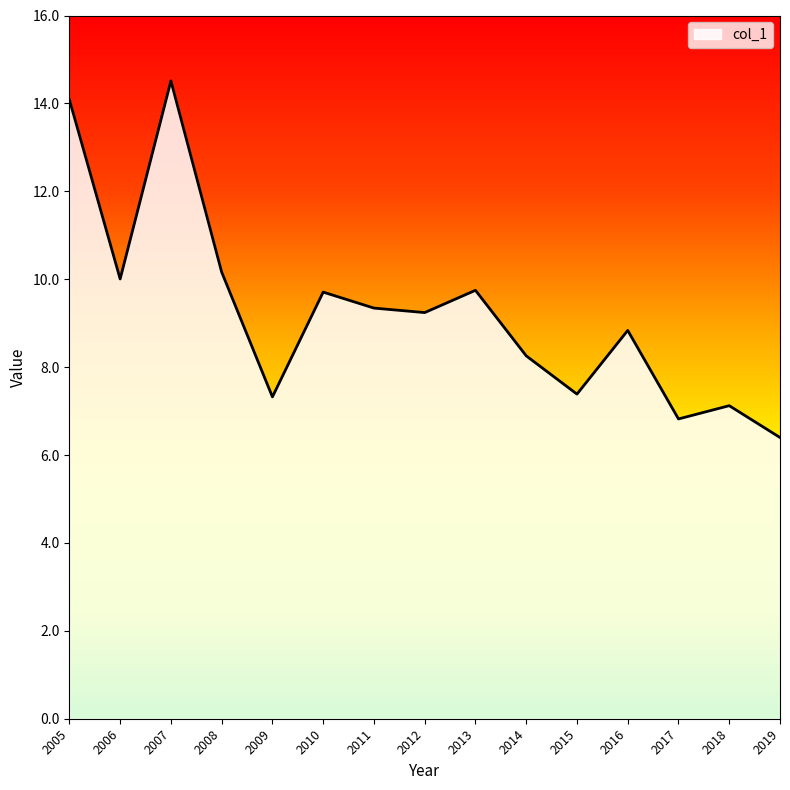

What is the difference between the maximum and minimum values?

8.1